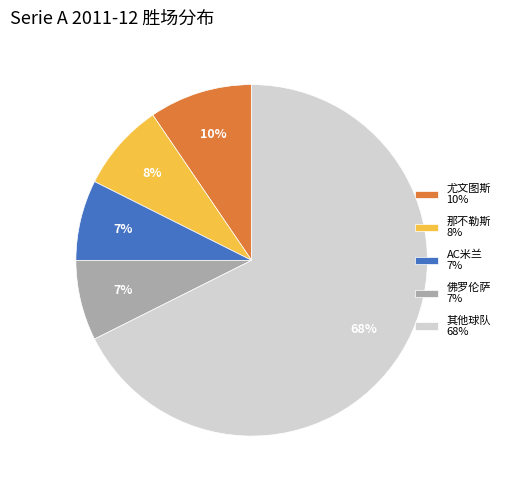

How many slices are in this pie chart?

5